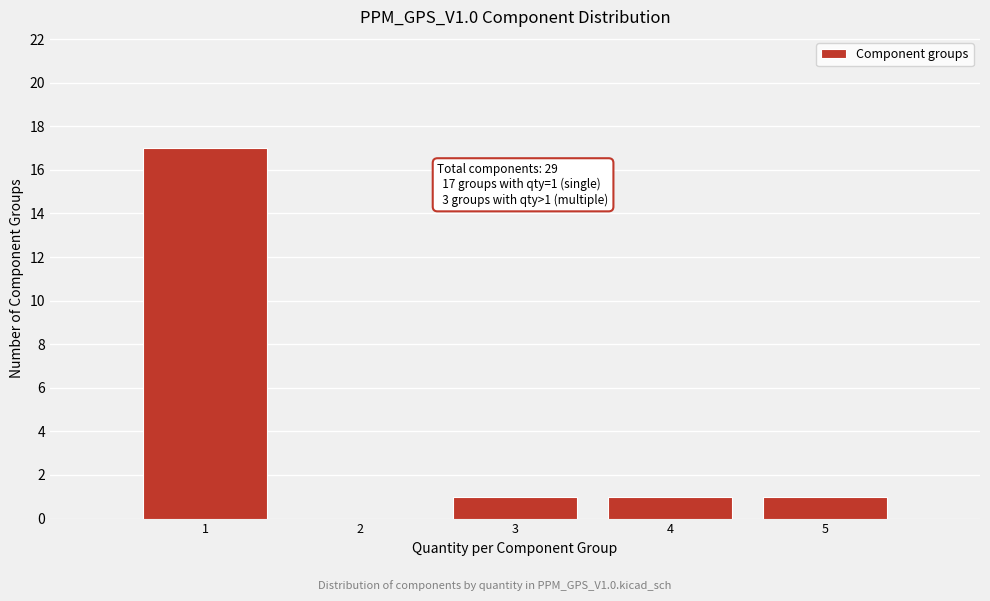

Which range on the x-axis has the tallest bar?

0.5 to 1.5